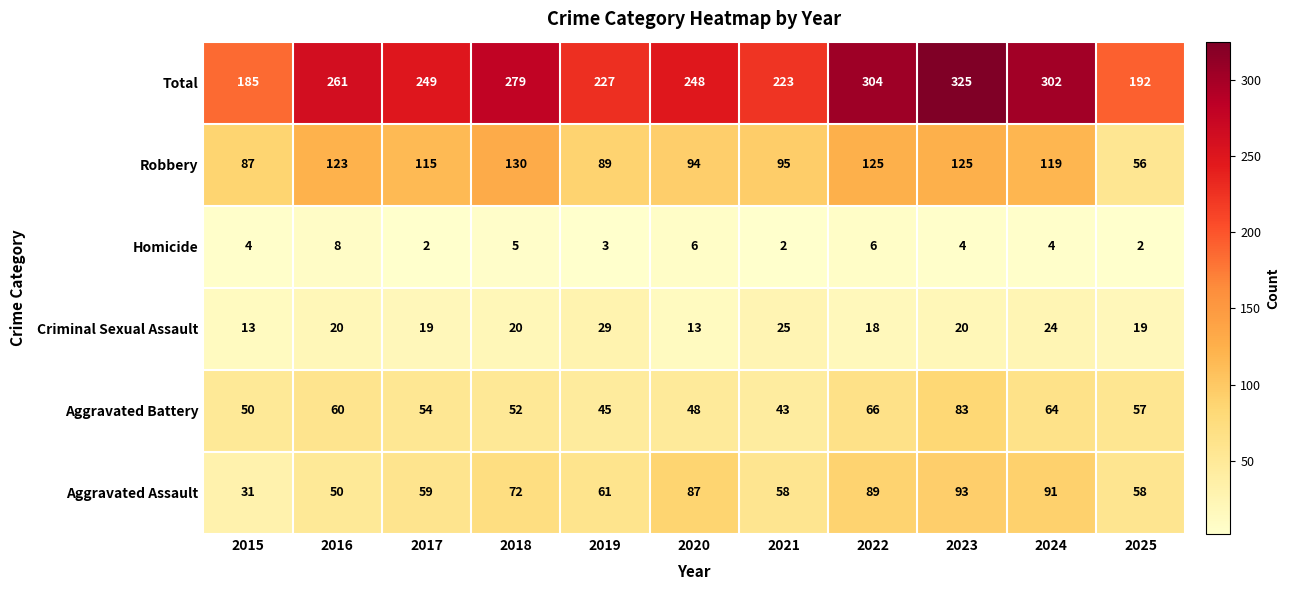

True or false: Criminal Sexual Assault has a value of 36 at 2023.

False